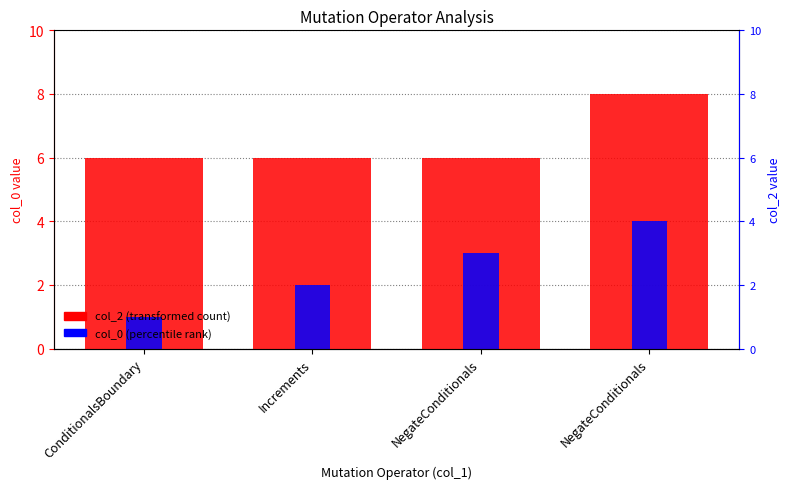

Which label corresponds to the smallest value in the chart?

ConditionalsBoundary